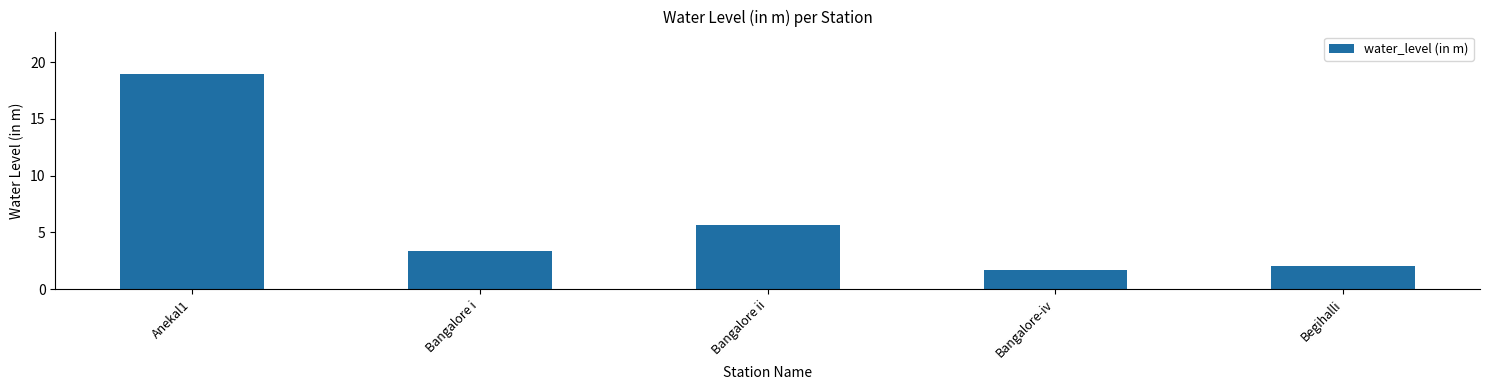

Rank the categories by value from highest to lowest.

Anekal1, Bangalore ii, Bangalore i, Begihalli, Bangalore-iv